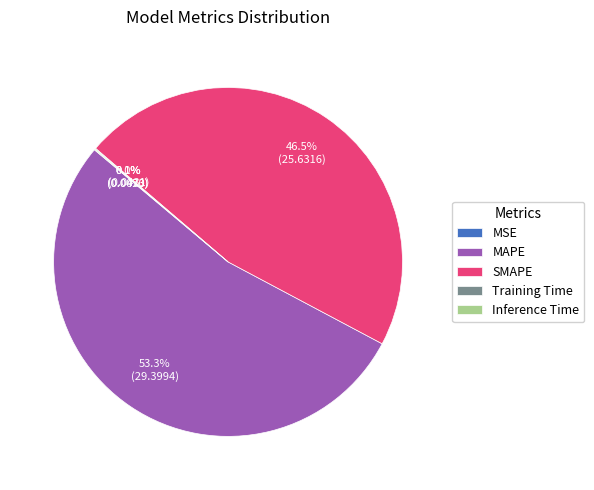

Approximately how many times larger is the value at SMAPE compared to MAPE?

0.9